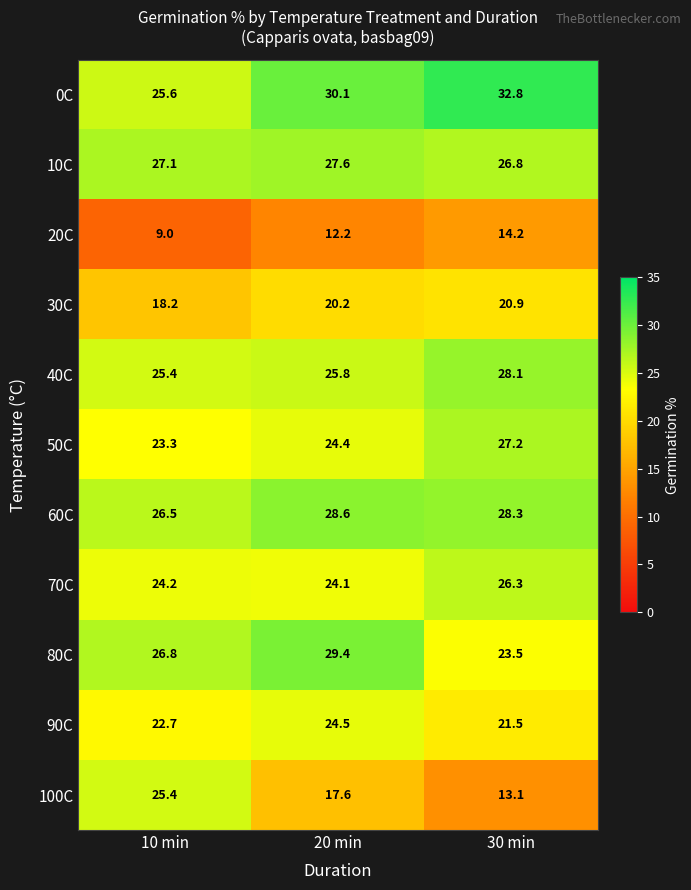

At 30 min, list the series in order from largest to smallest.

0C, 60C, 40C, 50C, 10C, 70C, 80C, 90C, 30C, 20C, 100C